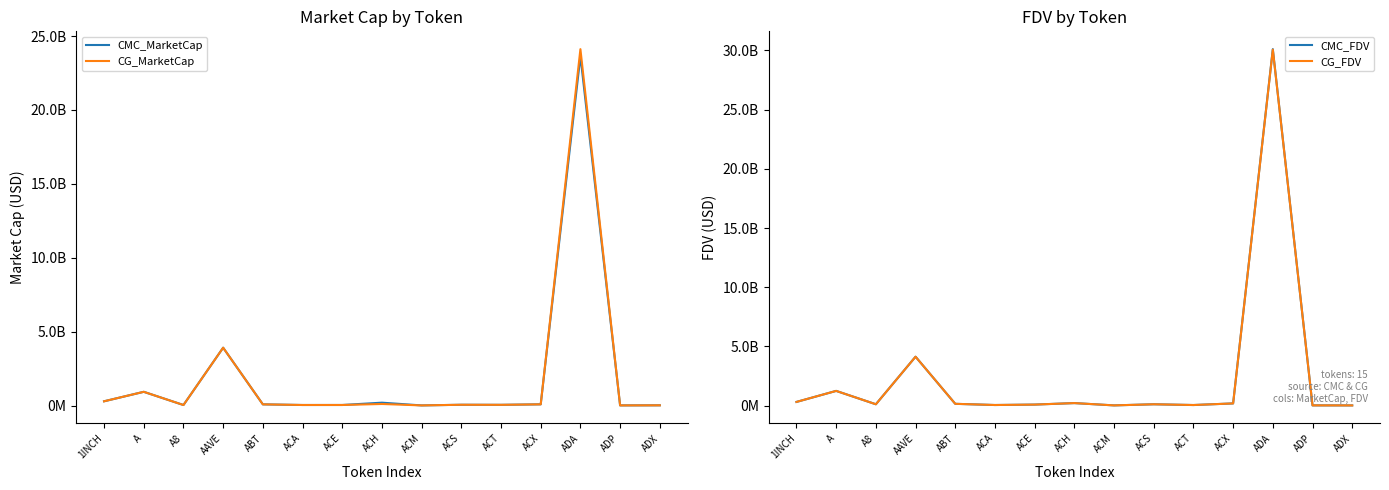

What is the label of the 6th point from the left?

ACA